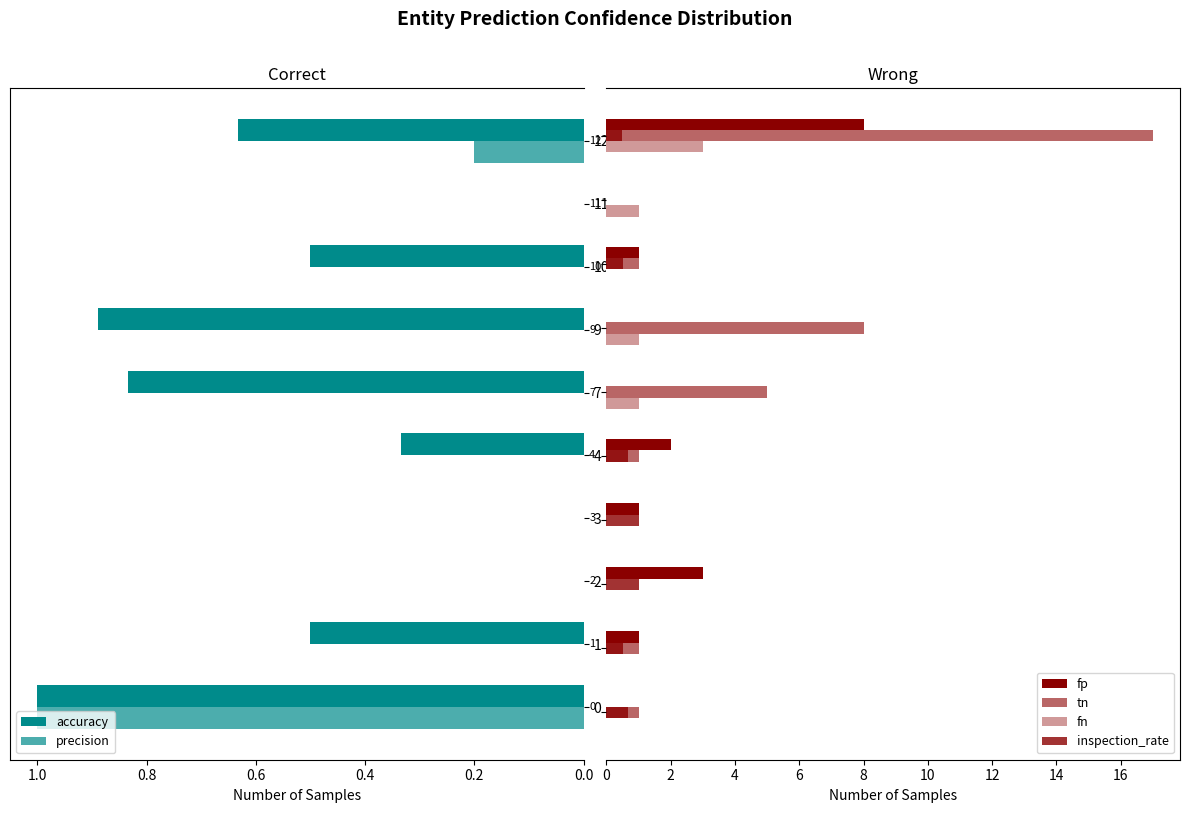

Are the bars horizontal?

Yes